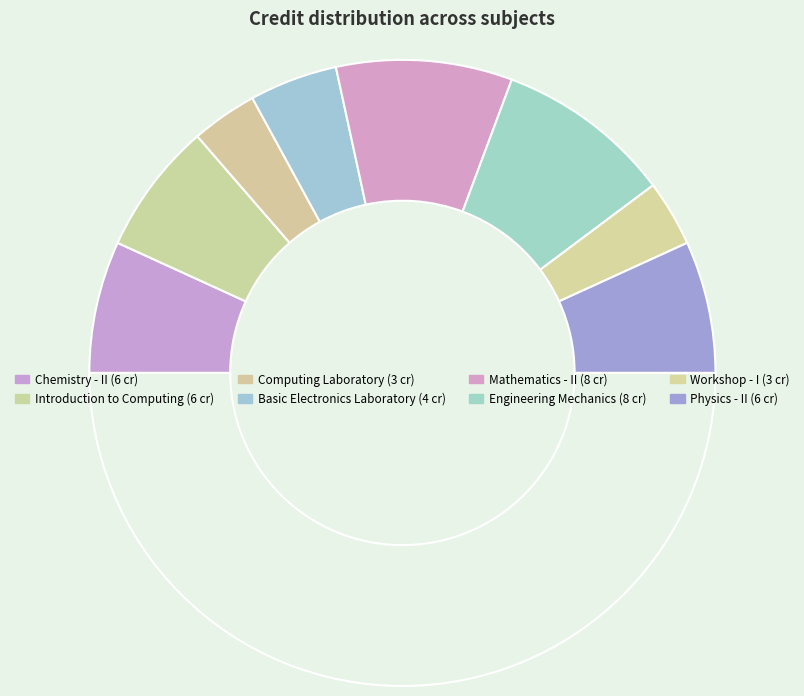

Is there a majority slice in this chart?

No